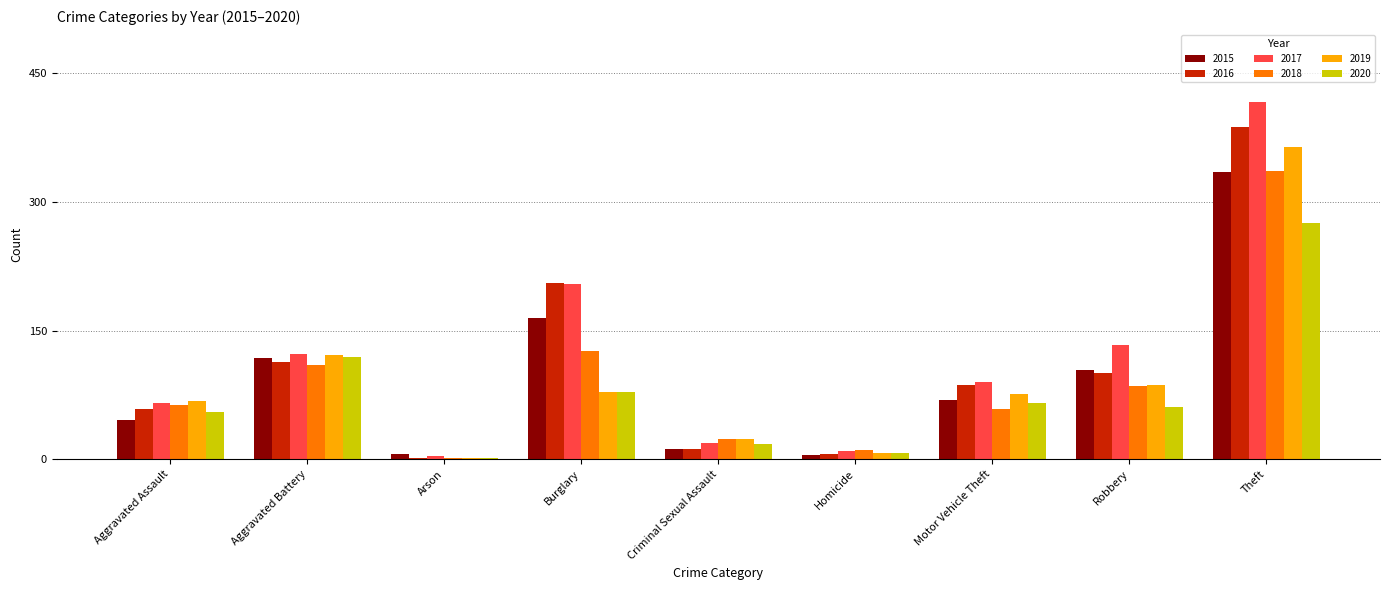

What is the sum of the 2018 values at Motor Vehicle Theft and Robbery?

144